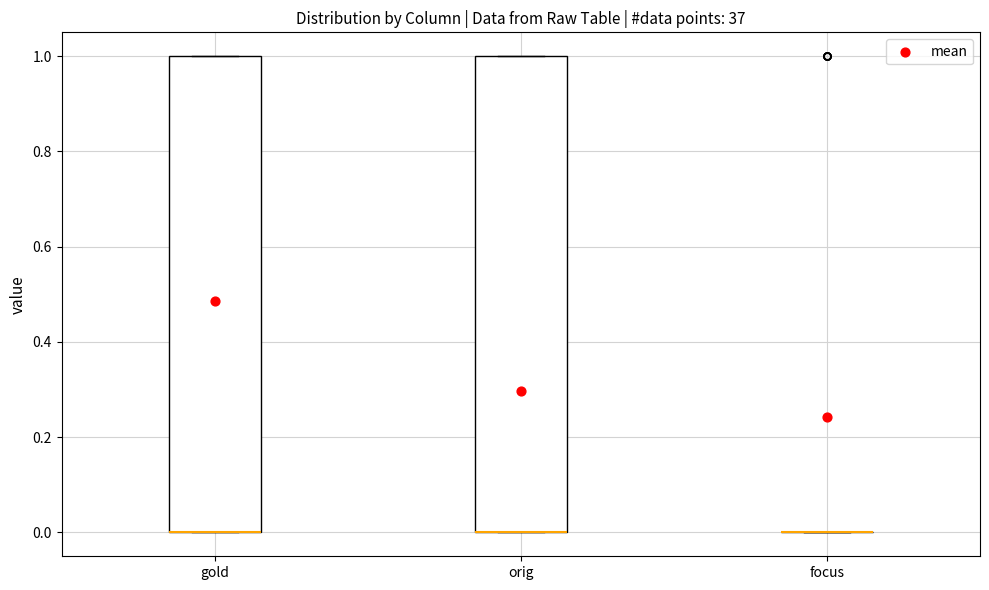

Reading left to right, transcribe this box plot: for each box, give where its median line is, the range the box spans, and where its two whiskers end, as read against the y-axis. The values are not printed on the chart, so give them approximately, as read against the axis.

gold: median 0 (drawn on the box's lower edge), box 0 to 1, whiskers 0 to 1
orig: median 0 (drawn on the box's lower edge), box 0 to 1, whiskers 0 to 1
focus: box collapsed to a line at 0, whiskers 0 to 0